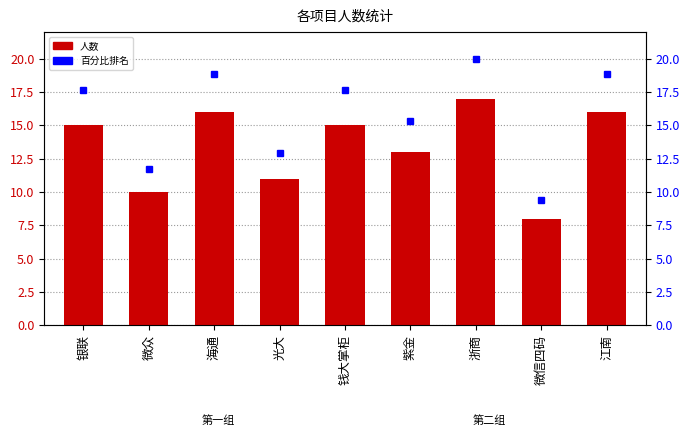

Is the value of 人数 at 微众 greater than the value of 百分比排名 at 光大?

No